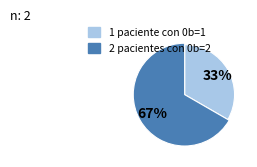

Which category has the biggest portion of the pie?

0b=2